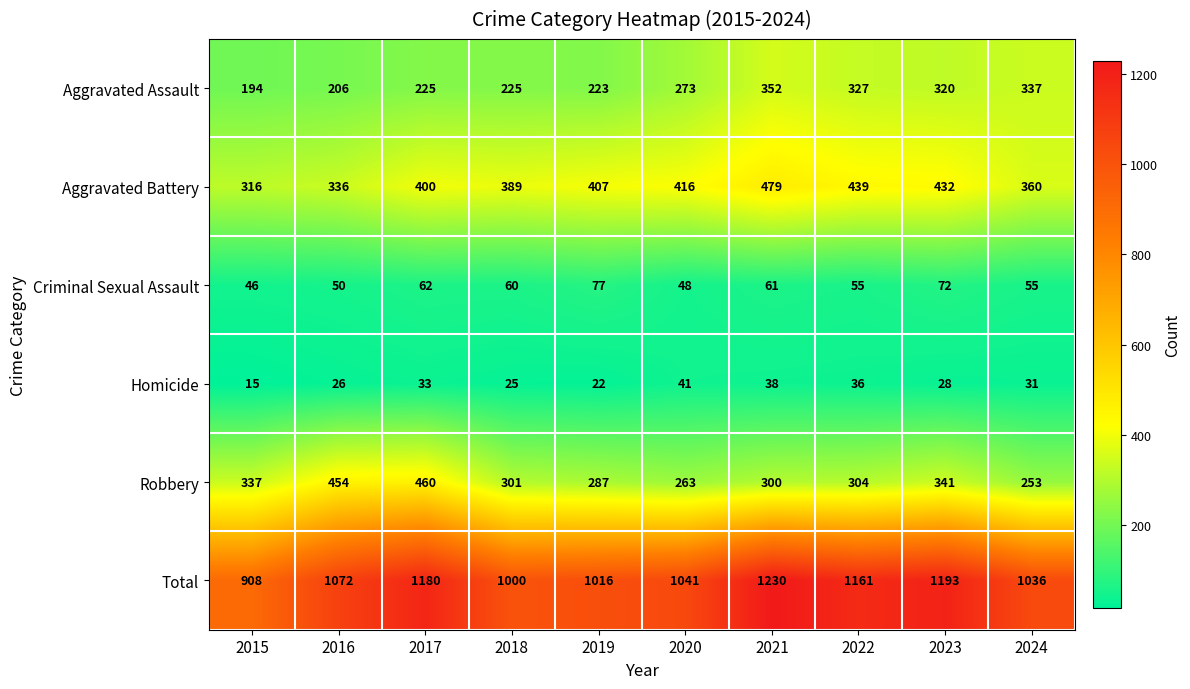

The value of Aggravated Assault at 2018 is 97. True or false?

False